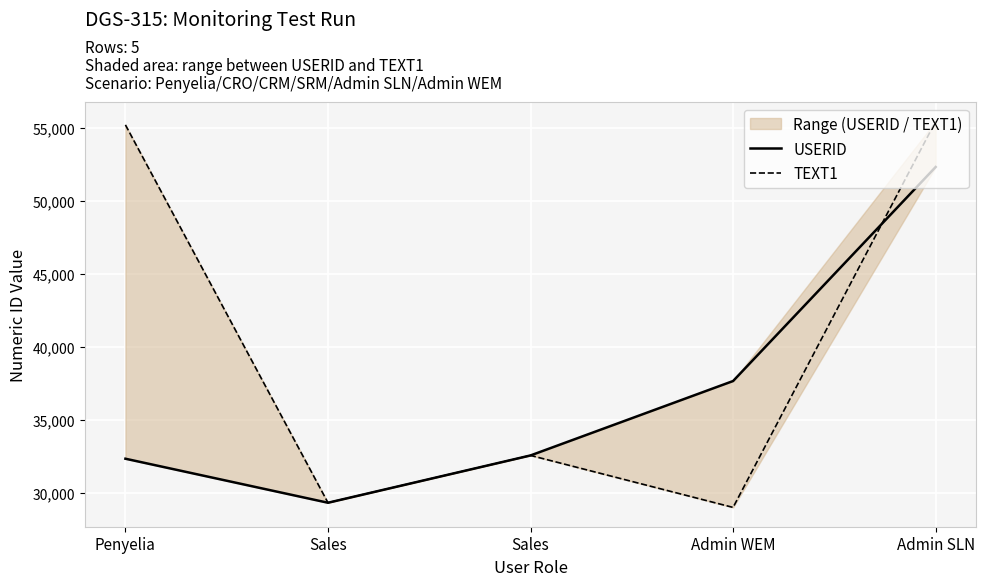

The value of TEXT1 at Admin WEM is 29029. True or false?

True